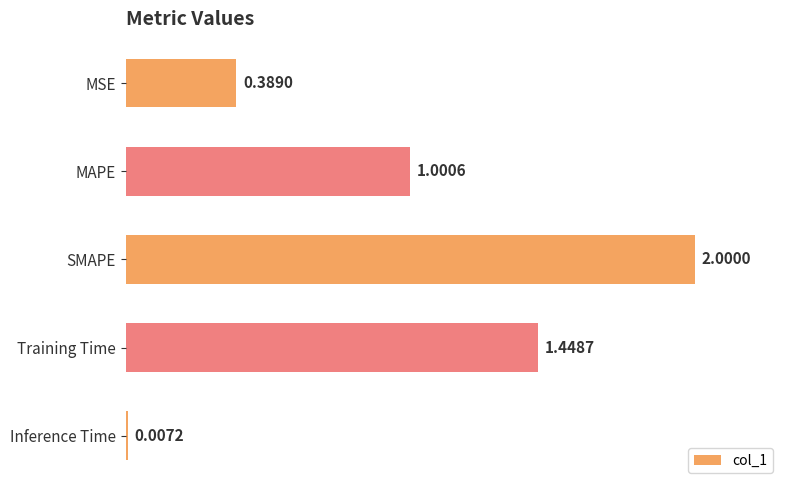

What is the label of the 4th bar from the bottom?

MAPE